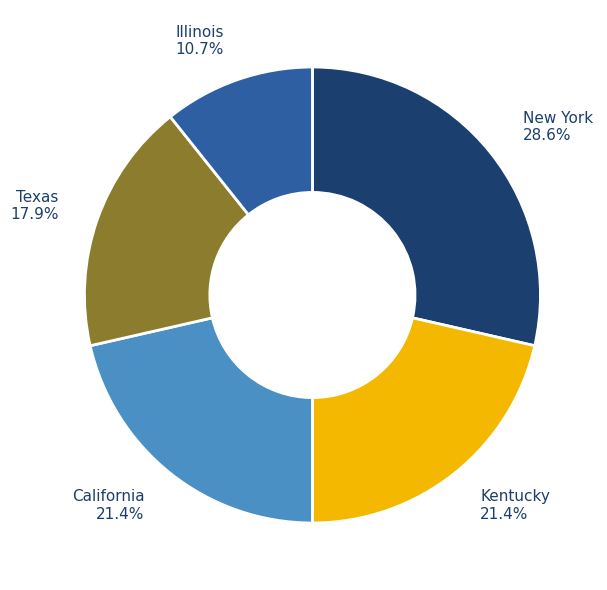

What is the largest slice in the pie chart?

New York 28.6%